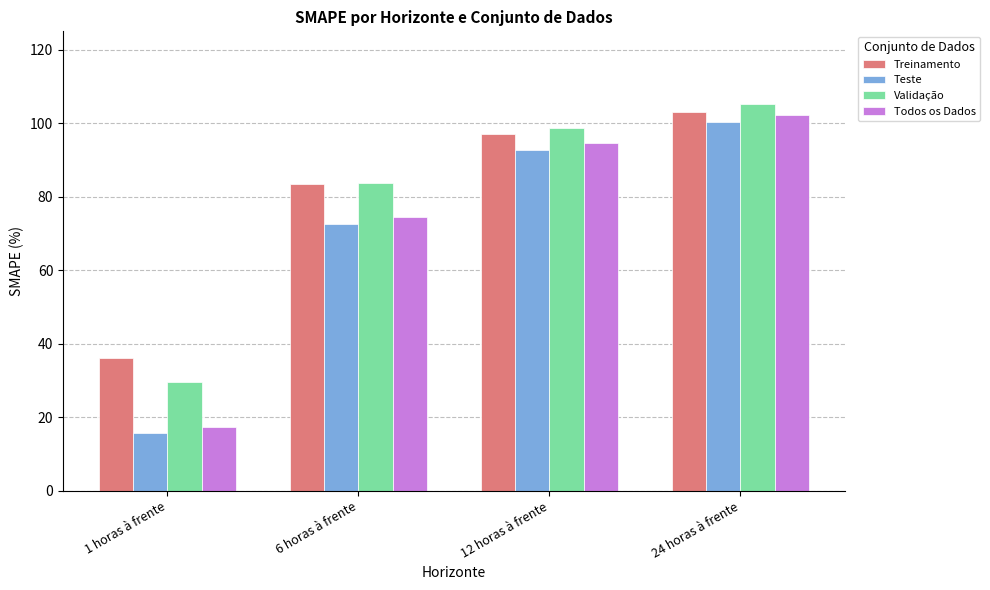

The value of Todos os Dados at 1 horas à frente is 26.3. True or false?

False